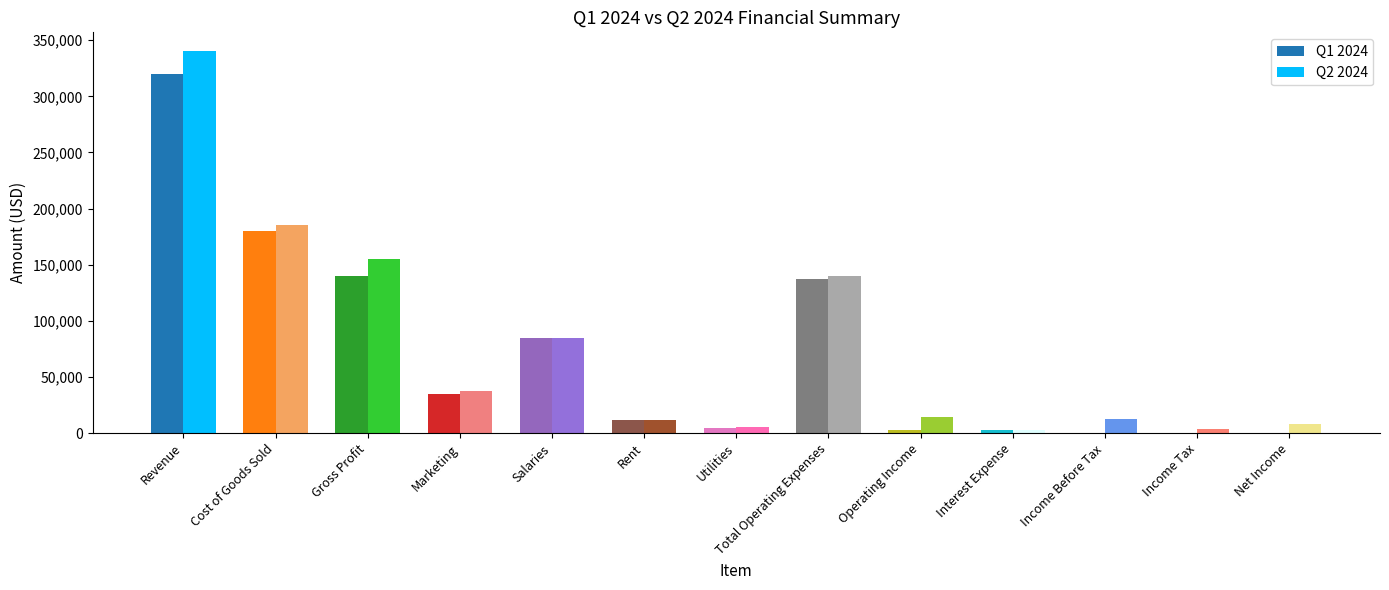

At which label does Q1 2024 first exceed 12000?

Revenue